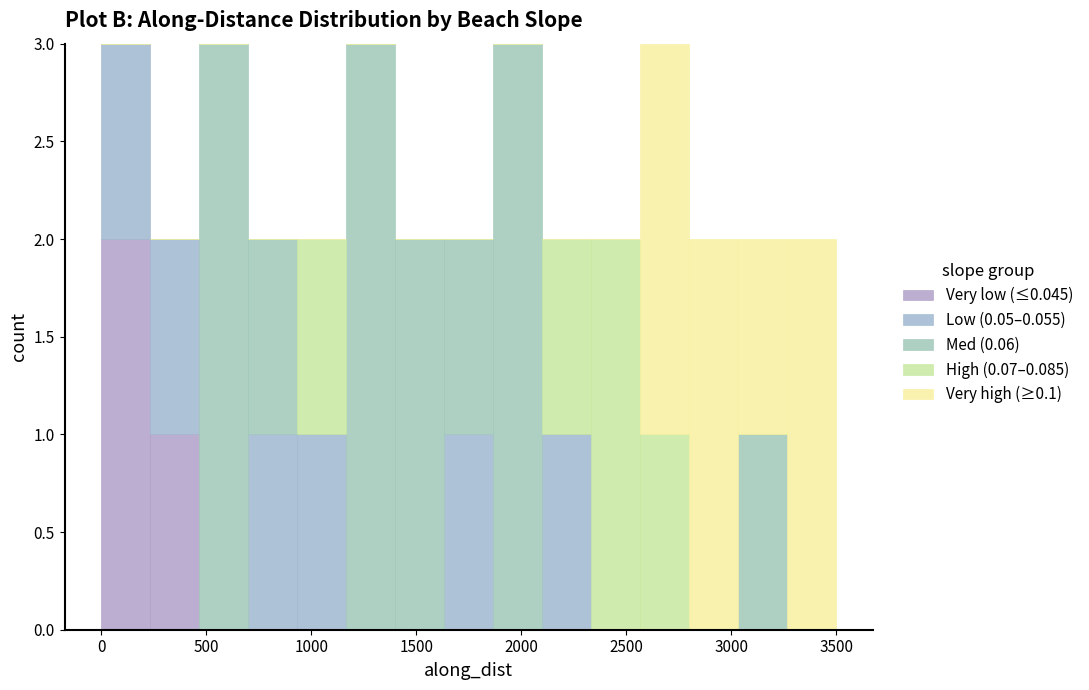

Reading left to right, transcribe this chart: for each stacked bar, give the range it covers on the x-axis and its total height. Neither the bar edges nor the heights are printed on the chart, so give them approximately, as read against the axes.

0 to 250: 3
250 to 450: 2
450 to 700: 3
700 to 950: 2
950 to 1150: 2
1150 to 1400: 3
1400 to 1650: 2
1650 to 1850: 2
1850 to 2100: 3
2100 to 2350: 2
2350 to 2550: 2
2550 to 2800: 3
2800 to 3050: 2
3050 to 3250: 2
3250 to 3500: 2